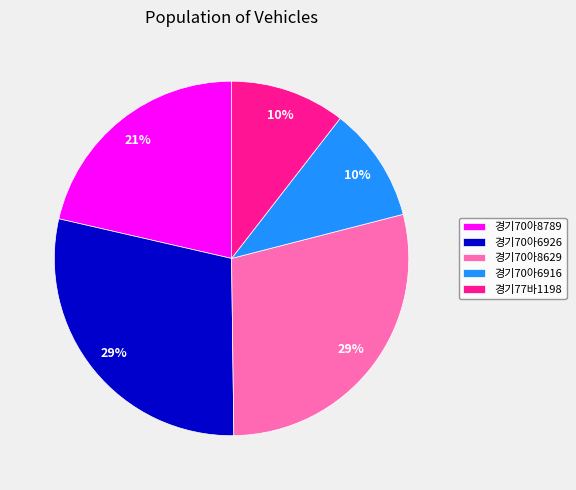

What percentage is the 경기70아8789 slice, to the nearest percent?

21%